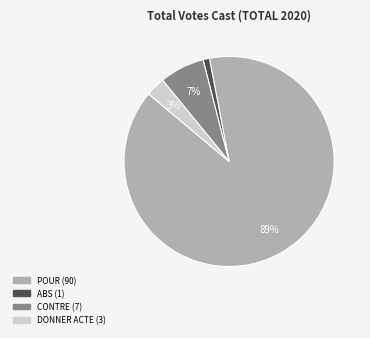

To the nearest percent, what is the difference between the largest and smallest slice percentages?

88%